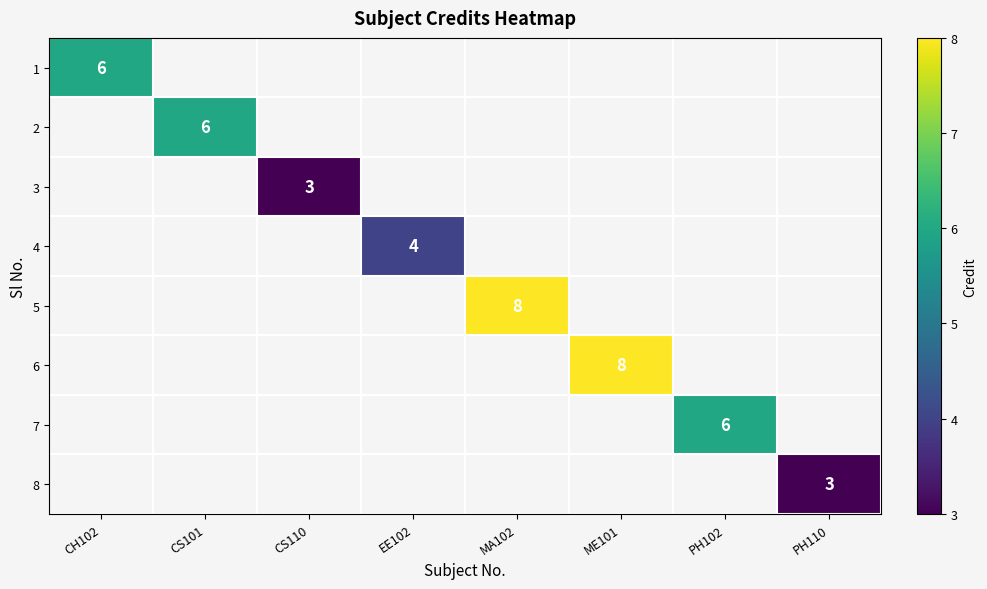

How many distinct data groups are displayed?

8